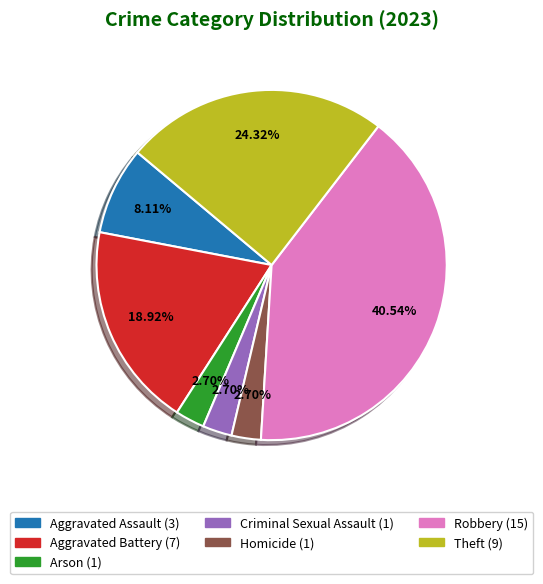

Is the sum of Theft and Aggravated Assault greater than half?

No